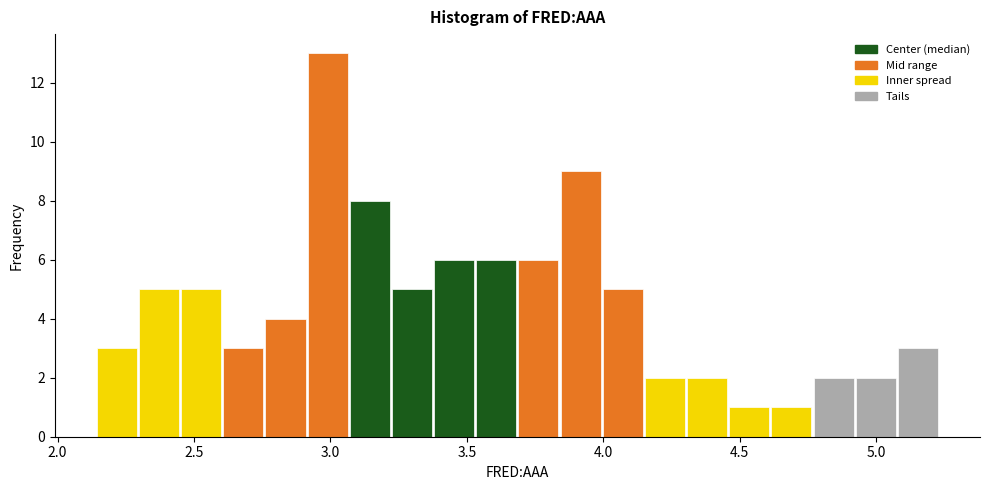

Read against the x-axis, roughly where is the centre of the tallest bar?

3.00